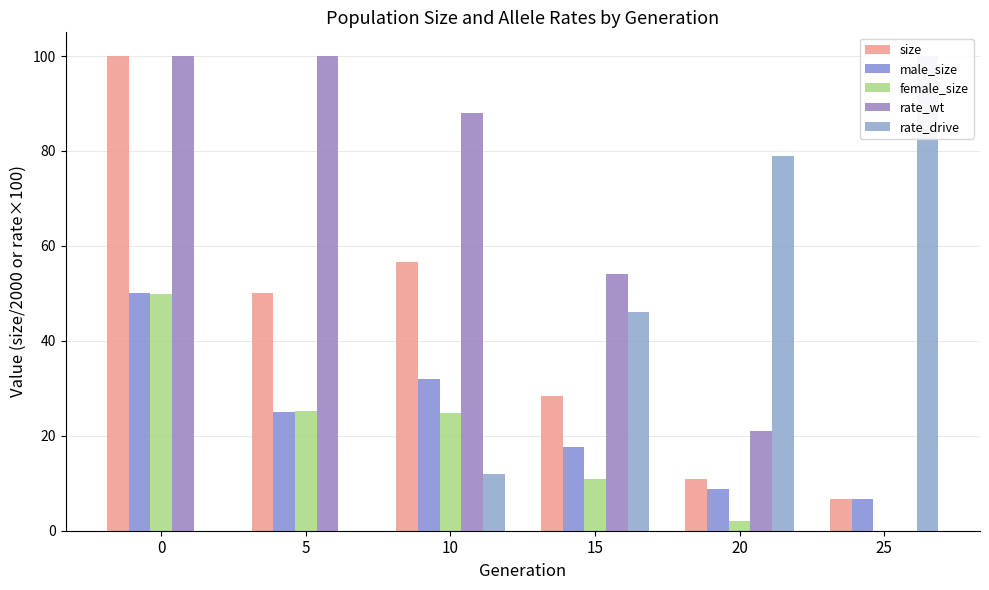

What is the spread (max minus min) of values at 25?

100.0